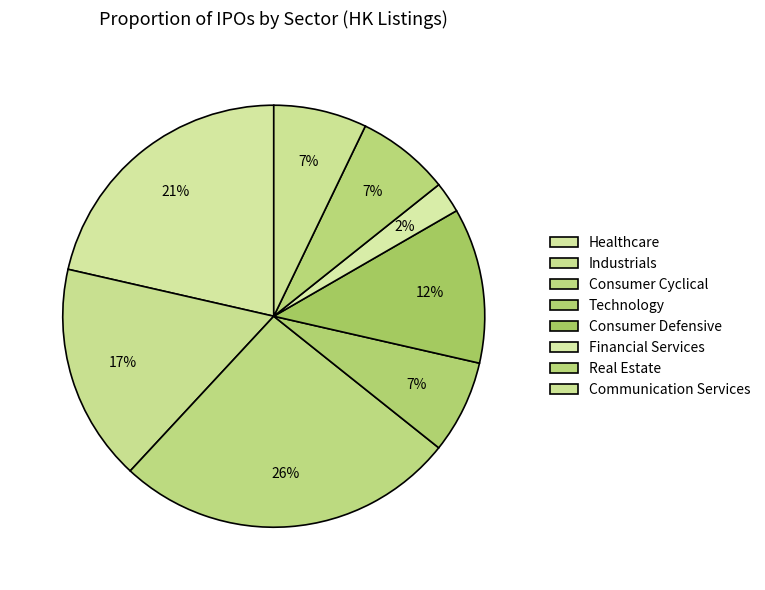

The Industrials slice represents 9% of the pie. True or false?

False